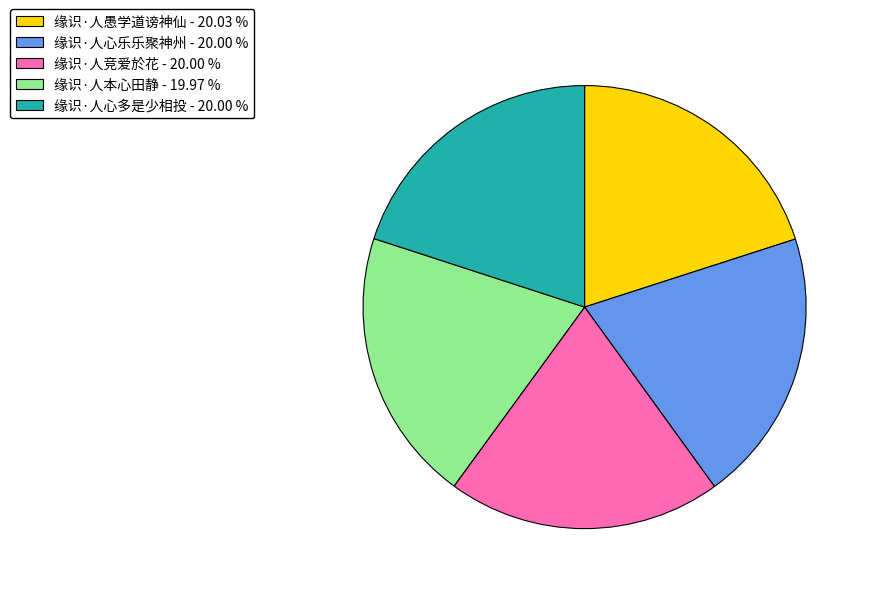

True or false: 缘识·人本心田静 accounts for 20% of the total.

True